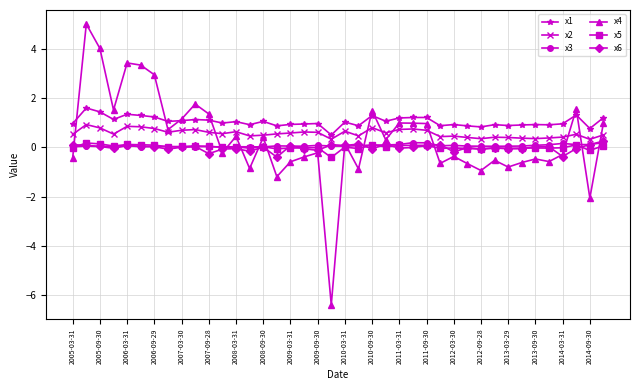

What is the smallest value displayed?

-6.4